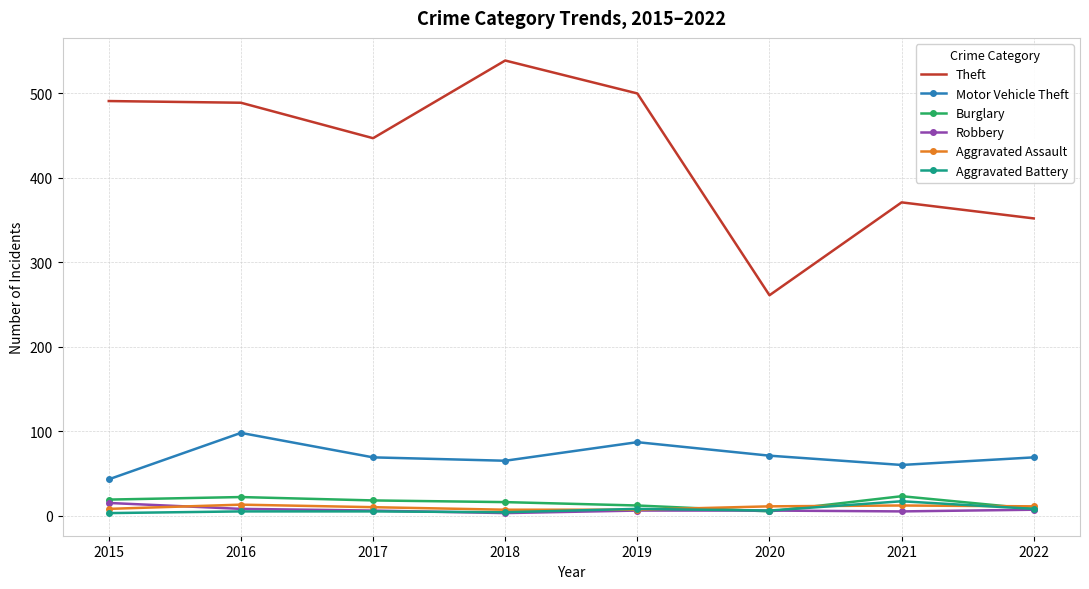

Is it true that Burglary equals 23 at 2021?

True